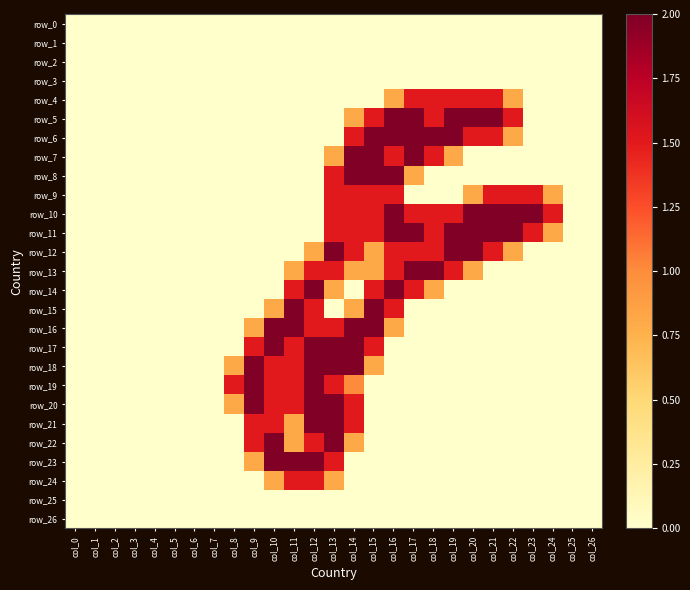

Reading left to right, transcribe all the data shown in this chart.

row_0: 0.0	0.0	0.0	0.0	0.0	0.0	0.0	0.0	0.0	0.0	0.0	0.0	0.0	0.0	0.0	0.0	0.0	0.0	0.0	0.0	0.0	0.0	0.0	0.0	0.0	0.0	0.0
row_1: 0.0	0.0	0.0	0.0	0.0	0.0	0.0	0.0	0.0	0.0	0.0	0.0	0.0	0.0	0.0	0.0	0.0	0.0	0.0	0.0	0.0	0.0	0.0	0.0	0.0	0.0	0.0
row_2: 0.0	0.0	0.0	0.0	0.0	0.0	0.0	0.0	0.0	0.0	0.0	0.0	0.0	0.0	0.0	0.0	0.0	0.0	0.0	0.0	0.0	0.0	0.0	0.0	0.0	0.0	0.0
row_3: 0.0	0.0	0.0	0.0	0.0	0.0	0.0	0.0	0.0	0.0	0.0	0.0	0.0	0.0	0.0	0.0	0.0	0.0	0.0	0.0	0.0	0.0	0.0	0.0	0.0	0.0	0.0
row_4: 0.0	0.0	0.0	0.0	0.0	0.0	0.0	0.0	0.0	0.0	0.0	0.0	0.0	0.0	0.0	0.0	0.8	1.5	1.5	1.5	1.5	1.5	0.8	0.0	0.0	0.0	0.0
row_5: 0.0	0.0	0.0	0.0	0.0	0.0	0.0	0.0	0.0	0.0	0.0	0.0	0.0	0.0	0.8	1.5	2.0	2.0	1.5	2.0	2.0	2.0	1.5	0.0	0.0	0.0	0.0
row_6: 0.0	0.0	0.0	0.0	0.0	0.0	0.0	0.0	0.0	0.0	0.0	0.0	0.0	0.0	1.5	2.0	2.0	2.0	2.0	2.0	1.5	1.5	0.8	0.0	0.0	0.0	0.0
row_7: 0.0	0.0	0.0	0.0	0.0	0.0	0.0	0.0	0.0	0.0	0.0	0.0	0.0	0.8	2.0	2.0	1.5	2.0	1.5	0.8	0.0	0.0	0.0	0.0	0.0	0.0	0.0
row_8: 0.0	0.0	0.0	0.0	0.0	0.0	0.0	0.0	0.0	0.0	0.0	0.0	0.0	1.5	2.0	2.0	2.0	0.8	0.0	0.0	0.0	0.0	0.0	0.0	0.0	0.0	0.0
row_9: 0.0	0.0	0.0	0.0	0.0	0.0	0.0	0.0	0.0	0.0	0.0	0.0	0.0	1.5	1.5	1.5	1.5	0.0	0.0	0.0	0.8	1.5	1.5	1.5	0.8	0.0	0.0
row_10: 0.0	0.0	0.0	0.0	0.0	0.0	0.0	0.0	0.0	0.0	0.0	0.0	0.0	1.5	1.5	1.5	2.0	1.5	1.5	1.5	2.0	2.0	2.0	2.0	1.5	0.0	0.0
row_11: 0.0	0.0	0.0	0.0	0.0	0.0	0.0	0.0	0.0	0.0	0.0	0.0	0.0	1.5	1.5	1.5	2.0	2.0	1.5	2.0	2.0	2.0	2.0	1.5	0.8	0.0	0.0
row_12: 0.0	0.0	0.0	0.0	0.0	0.0	0.0	0.0	0.0	0.0	0.0	0.0	0.8	2.0	1.5	0.8	1.5	1.5	1.5	2.0	2.0	1.5	0.8	0.0	0.0	0.0	0.0
row_13: 0.0	0.0	0.0	0.0	0.0	0.0	0.0	0.0	0.0	0.0	0.0	0.8	1.5	1.5	0.8	0.8	1.5	2.0	2.0	1.5	0.8	0.0	0.0	0.0	0.0	0.0	0.0
row_14: 0.0	0.0	0.0	0.0	0.0	0.0	0.0	0.0	0.0	0.0	0.0	1.5	2.0	0.8	0.0	1.5	2.0	1.5	0.8	0.0	0.0	0.0	0.0	0.0	0.0	0.0	0.0
row_15: 0.0	0.0	0.0	0.0	0.0	0.0	0.0	0.0	0.0	0.0	0.8	2.0	1.5	0.0	0.8	2.0	1.5	0.0	0.0	0.0	0.0	0.0	0.0	0.0	0.0	0.0	0.0
row_16: 0.0	0.0	0.0	0.0	0.0	0.0	0.0	0.0	0.0	0.8	2.0	2.0	1.5	1.5	2.0	2.0	0.8	0.0	0.0	0.0	0.0	0.0	0.0	0.0	0.0	0.0	0.0
row_17: 0.0	0.0	0.0	0.0	0.0	0.0	0.0	0.0	0.0	1.5	2.0	1.5	2.0	2.0	2.0	1.5	0.0	0.0	0.0	0.0	0.0	0.0	0.0	0.0	0.0	0.0	0.0
row_18: 0.0	0.0	0.0	0.0	0.0	0.0	0.0	0.0	0.8	2.0	1.5	1.5	2.0	2.0	2.0	0.8	0.0	0.0	0.0	0.0	0.0	0.0	0.0	0.0	0.0	0.0	0.0
row_19: 0.0	0.0	0.0	0.0	0.0	0.0	0.0	0.0	1.5	2.0	1.5	1.5	2.0	1.5	1.0	0.0	0.0	0.0	0.0	0.0	0.0	0.0	0.0	0.0	0.0	0.0	0.0
row_20: 0.0	0.0	0.0	0.0	0.0	0.0	0.0	0.0	0.8	2.0	1.5	1.5	2.0	2.0	1.5	0.0	0.0	0.0	0.0	0.0	0.0	0.0	0.0	0.0	0.0	0.0	0.0
row_21: 0.0	0.0	0.0	0.0	0.0	0.0	0.0	0.0	0.0	1.5	1.5	0.8	2.0	2.0	1.5	0.0	0.0	0.0	0.0	0.0	0.0	0.0	0.0	0.0	0.0	0.0	0.0
row_22: 0.0	0.0	0.0	0.0	0.0	0.0	0.0	0.0	0.0	1.5	2.0	0.8	1.5	2.0	0.8	0.0	0.0	0.0	0.0	0.0	0.0	0.0	0.0	0.0	0.0	0.0	0.0
row_23: 0.0	0.0	0.0	0.0	0.0	0.0	0.0	0.0	0.0	0.8	2.0	2.0	2.0	1.5	0.0	0.0	0.0	0.0	0.0	0.0	0.0	0.0	0.0	0.0	0.0	0.0	0.0
row_24: 0.0	0.0	0.0	0.0	0.0	0.0	0.0	0.0	0.0	0.0	0.8	1.5	1.5	0.8	0.0	0.0	0.0	0.0	0.0	0.0	0.0	0.0	0.0	0.0	0.0	0.0	0.0
row_25: 0.0	0.0	0.0	0.0	0.0	0.0	0.0	0.0	0.0	0.0	0.0	0.0	0.0	0.0	0.0	0.0	0.0	0.0	0.0	0.0	0.0	0.0	0.0	0.0	0.0	0.0	0.0
row_26: 0.0	0.0	0.0	0.0	0.0	0.0	0.0	0.0	0.0	0.0	0.0	0.0	0.0	0.0	0.0	0.0	0.0	0.0	0.0	0.0	0.0	0.0	0.0	0.0	0.0	0.0	0.0